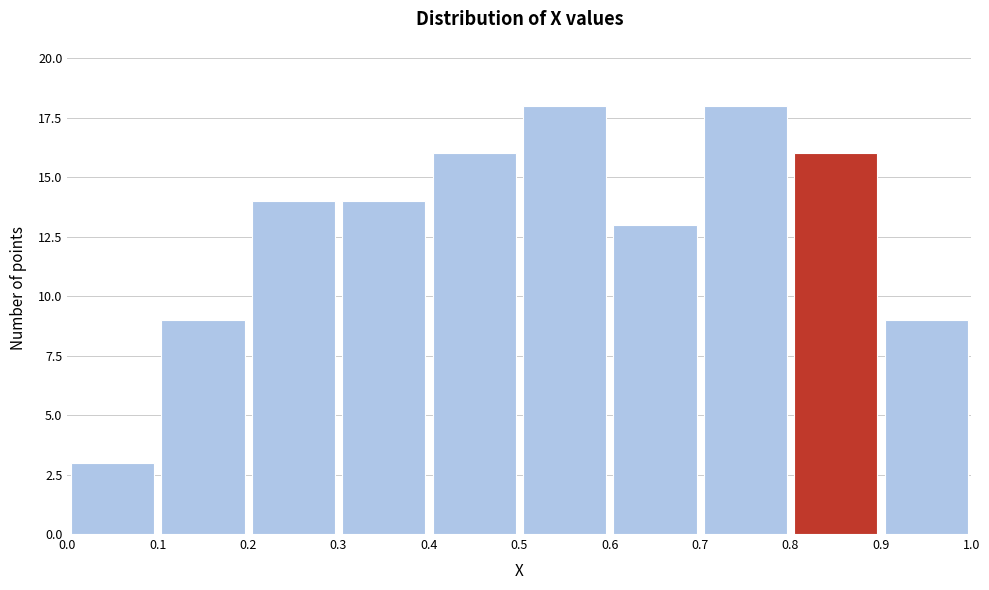

How tall is the bar that spans 0.8 to 0.9 on the x-axis? The values are not printed on the chart, so give them approximately, as read against the axis.

16